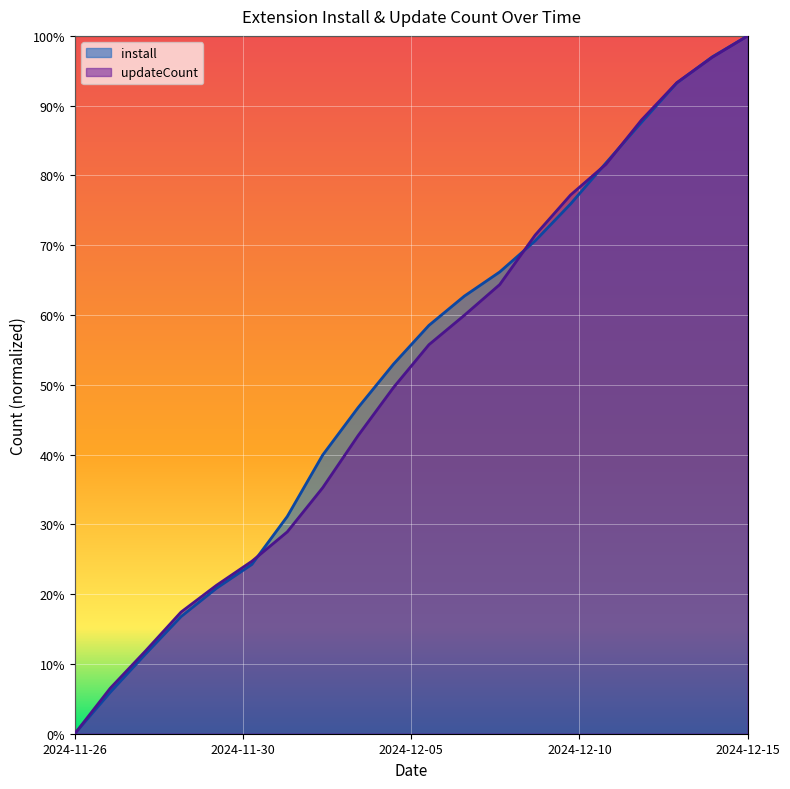

What value does the updateCount series have at 2024-12-13?

0.9